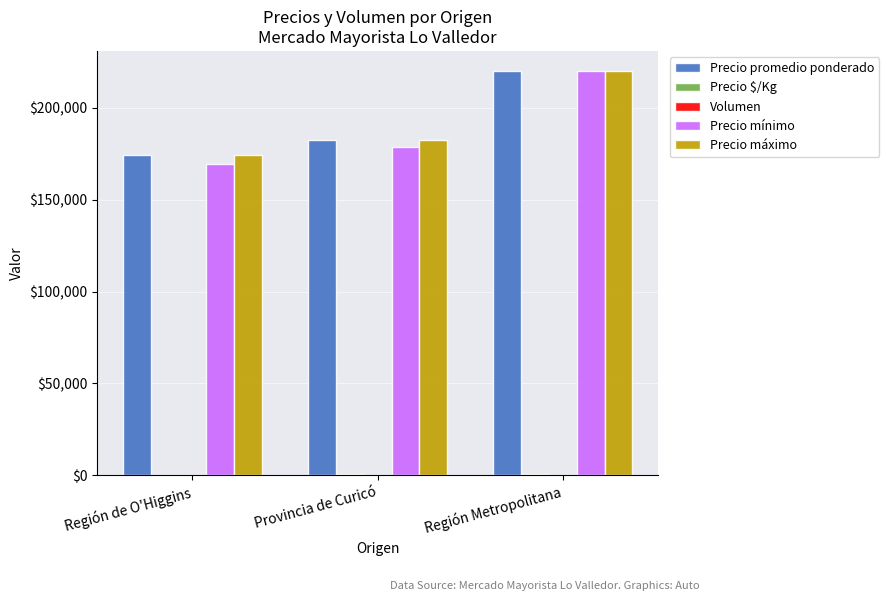

The Precio mínimo series shows 270415 at Provincia de Curicó. True or false?

False